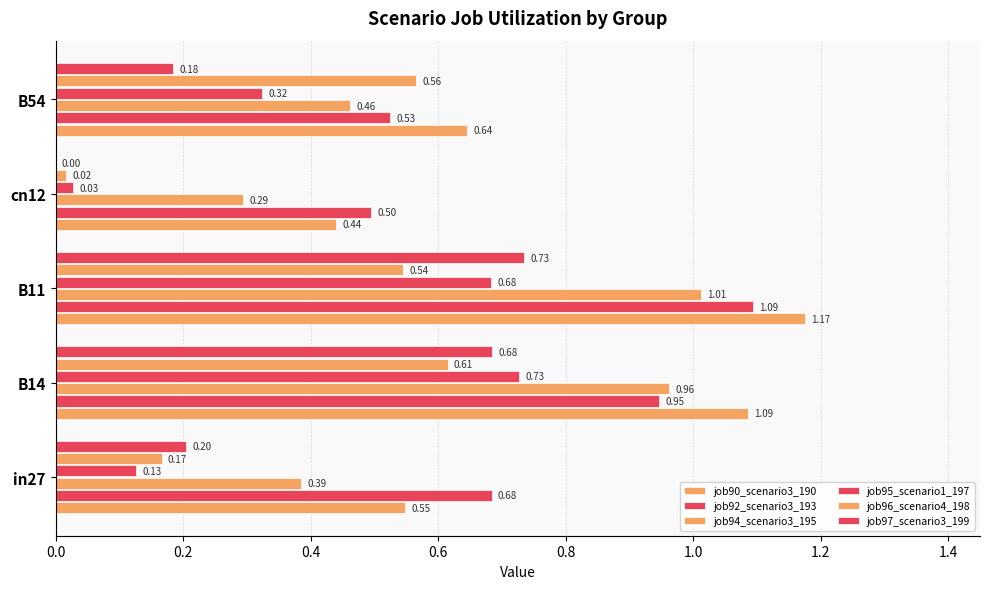

How many values in the job97_scenario3_199 series exceed 0?

4